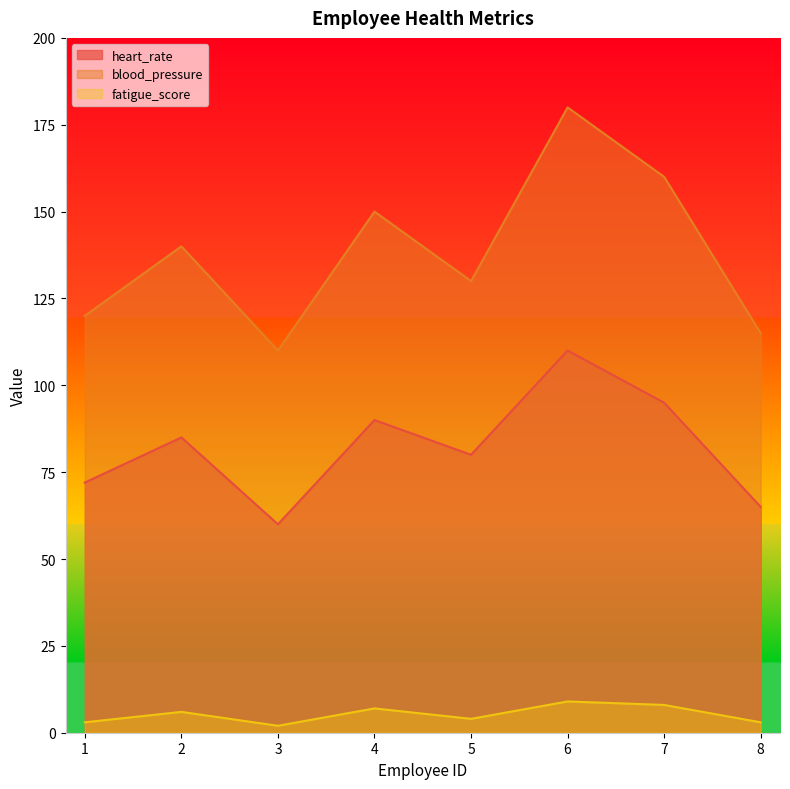

True or false: heart_rate and blood_pressure intersect in this chart.

False